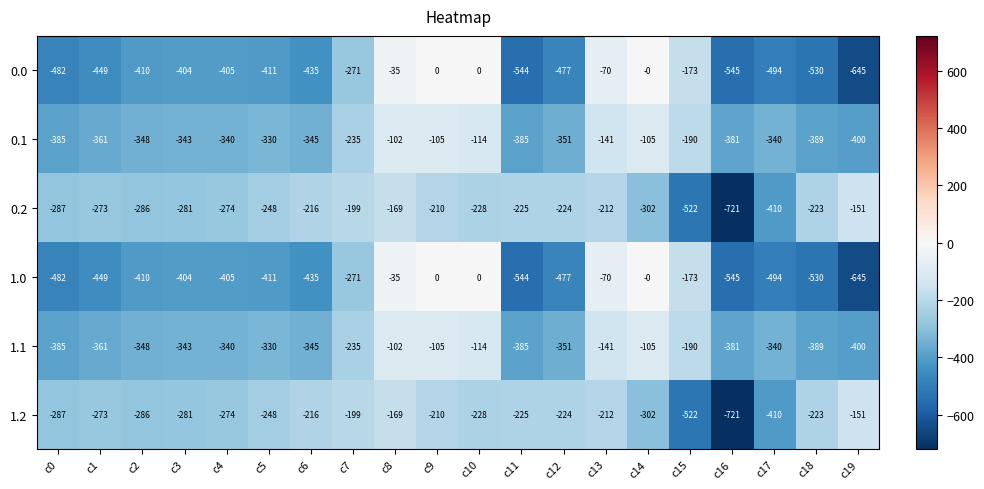

What is the sum of the 0.1 values at c3 and c7?

-578